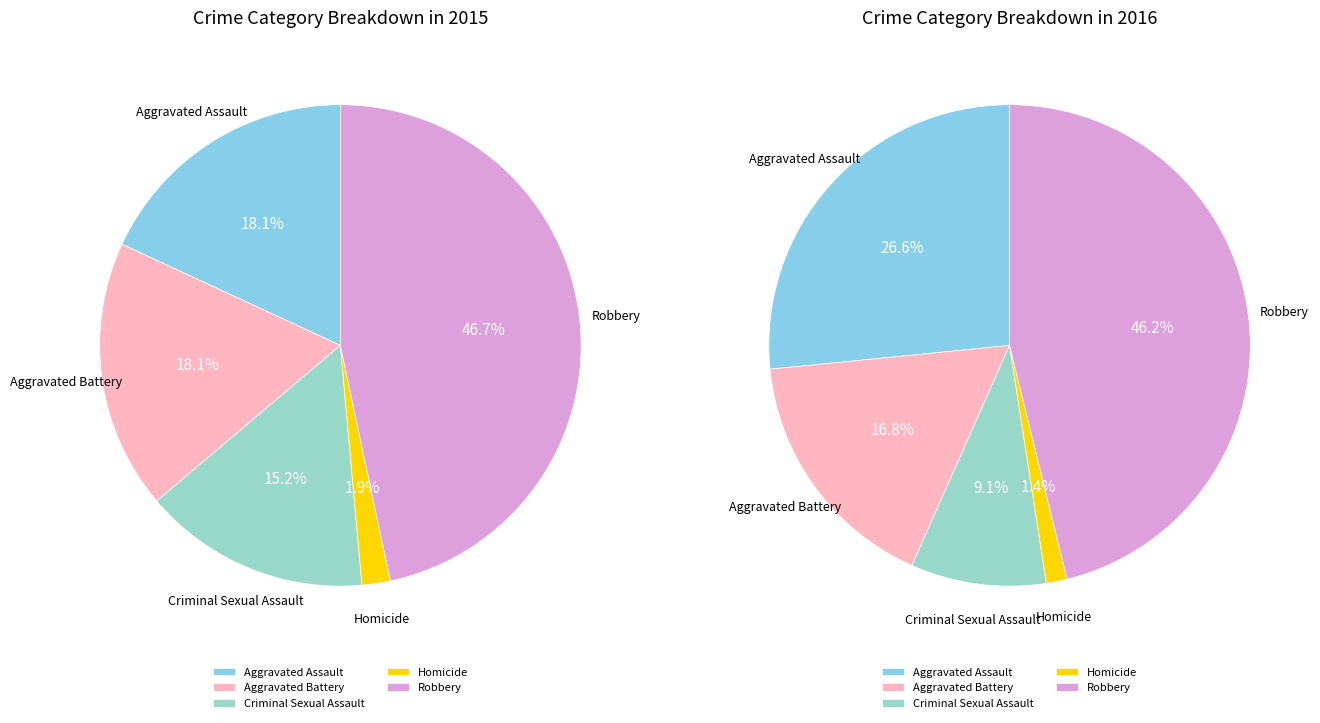

How many slices are in this pie chart?

5